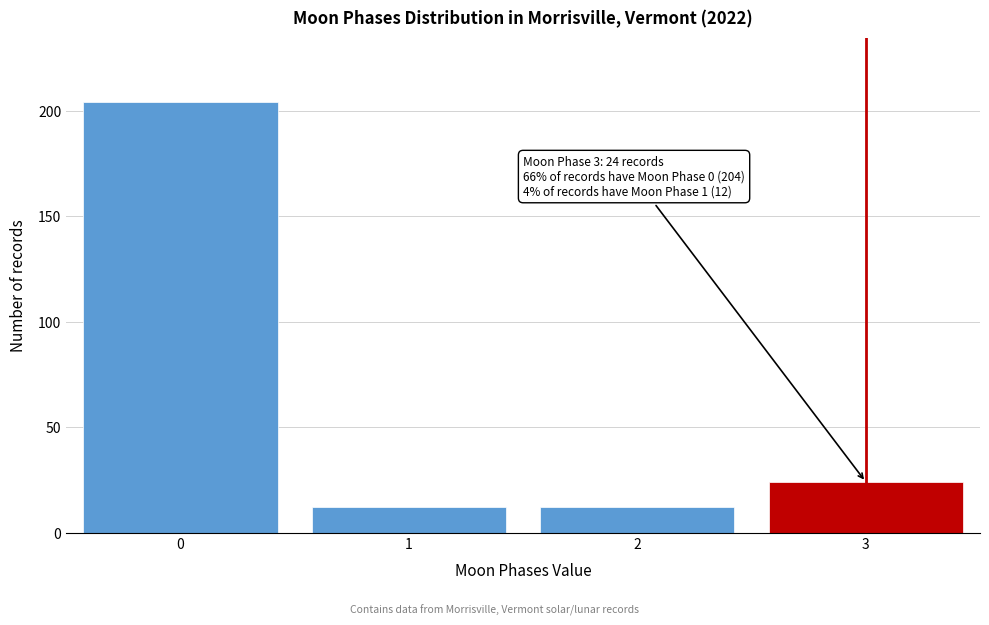

Reading left to right, extract all data points from this chart.

0=204	1=12	2=12	3=24